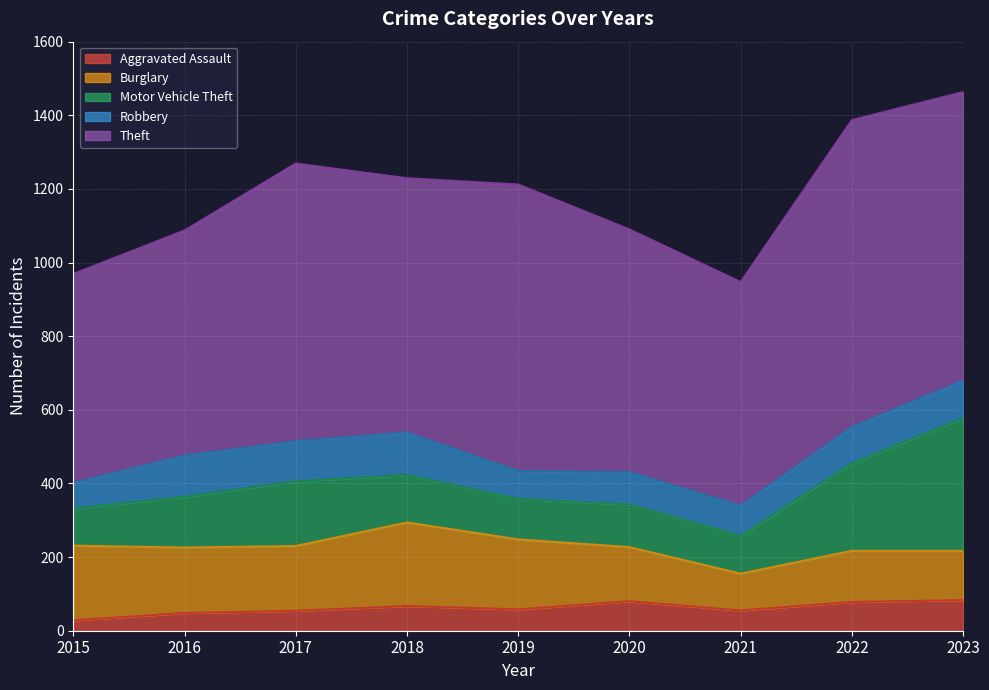

How many series are shown in this chart?

5